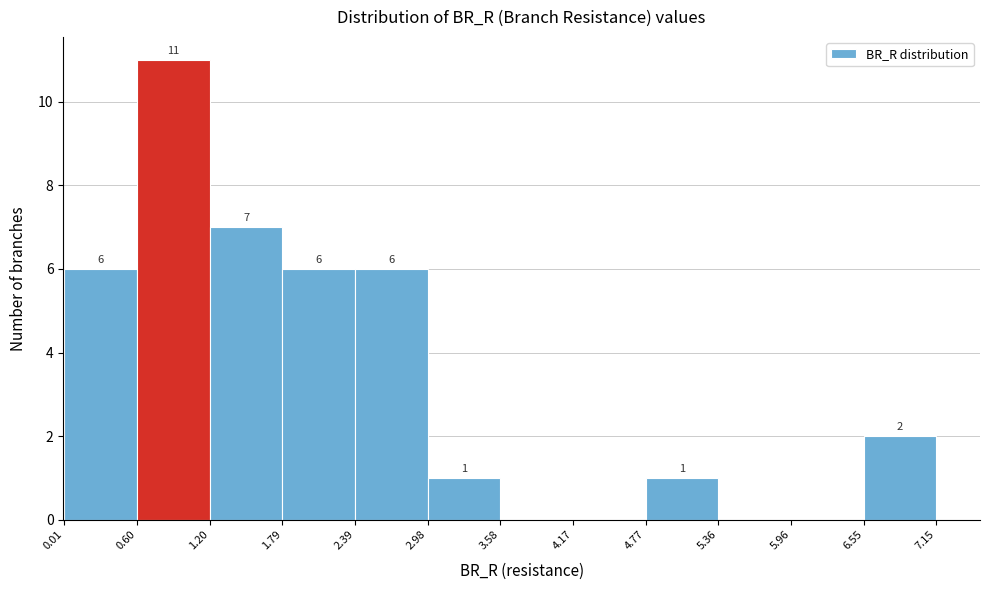

Which range on the x-axis has the tallest bar?

0.60 to 1.20